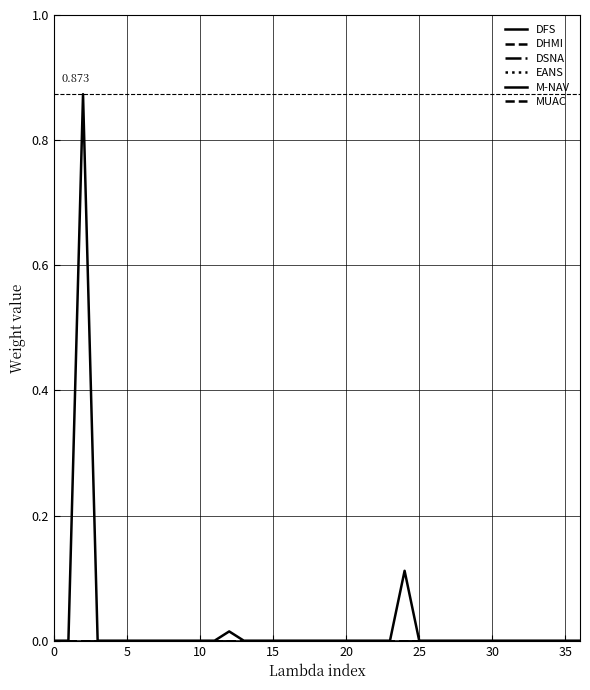

Does the chart display data point markers on the line(s)?

No